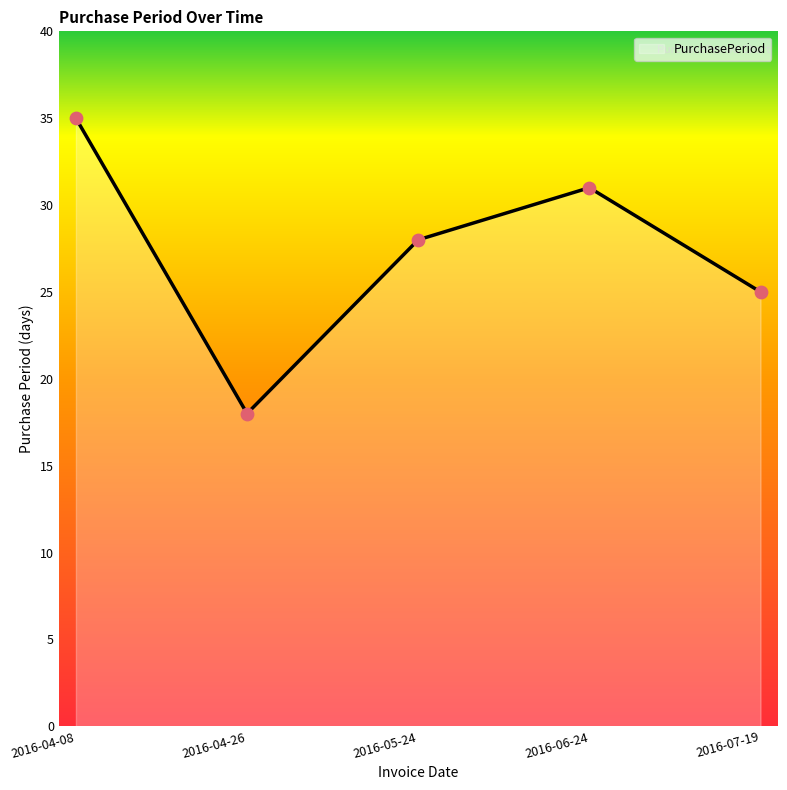

Approximately how many times larger is the value at 2016-04-26 compared to 2016-04-08?

0.5